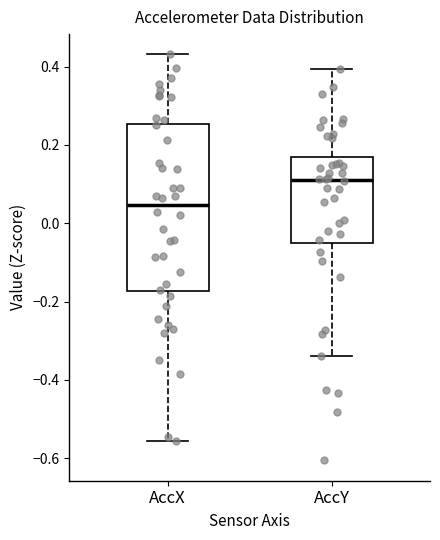

Which box is the tallest, from its lower edge to its upper edge?

AccX